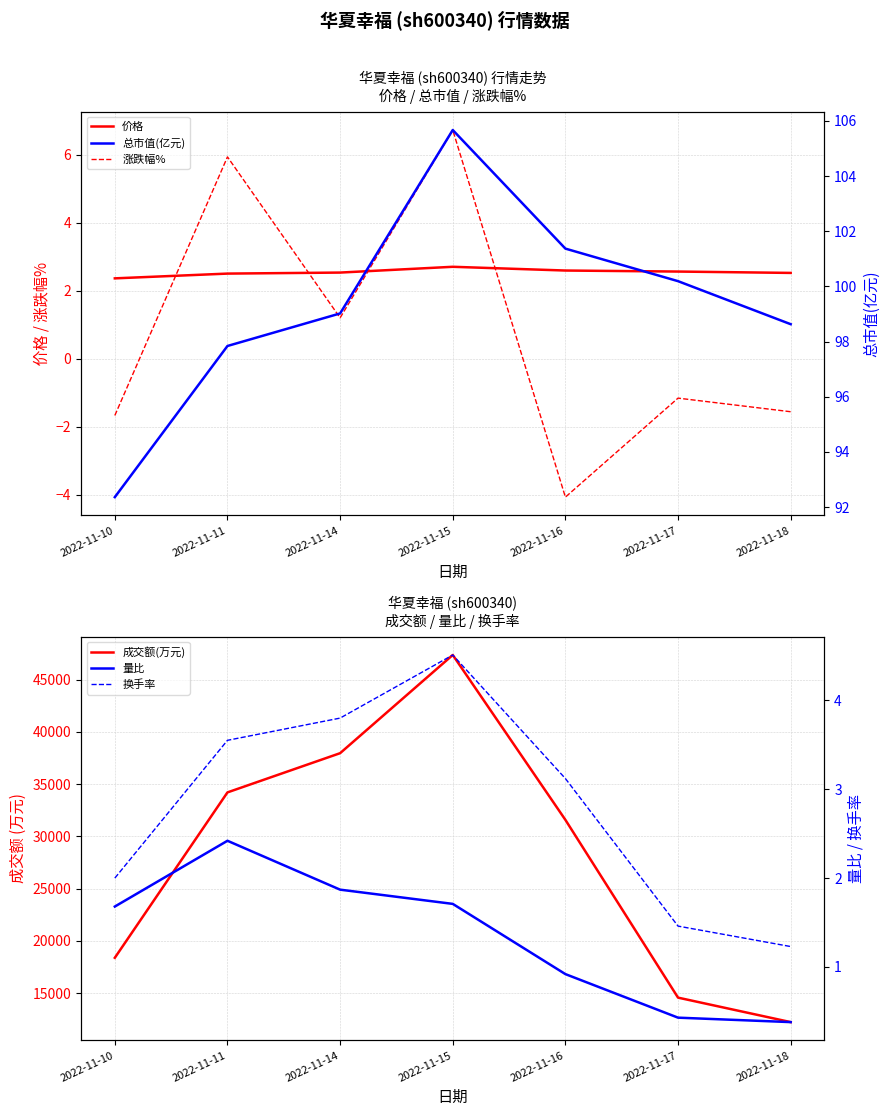

Is the value of 量比 at 2022-11-16 greater than the value of 涨跌幅% at 2022-11-16?

Yes